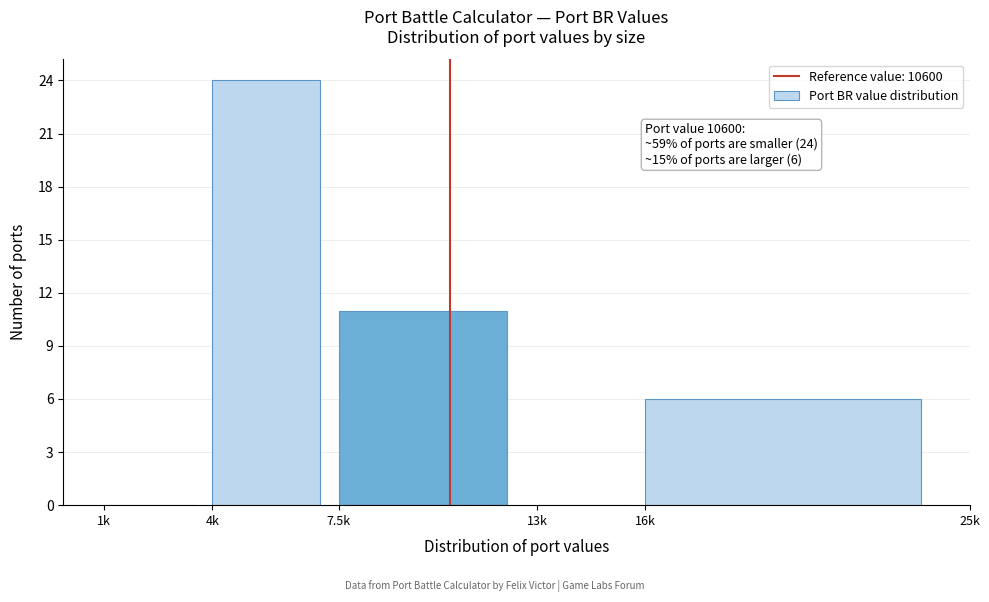

Reading left to right, transcribe all the data shown in this chart.

1k=0	4k=24	7.5k=11	13k=0	16k=6